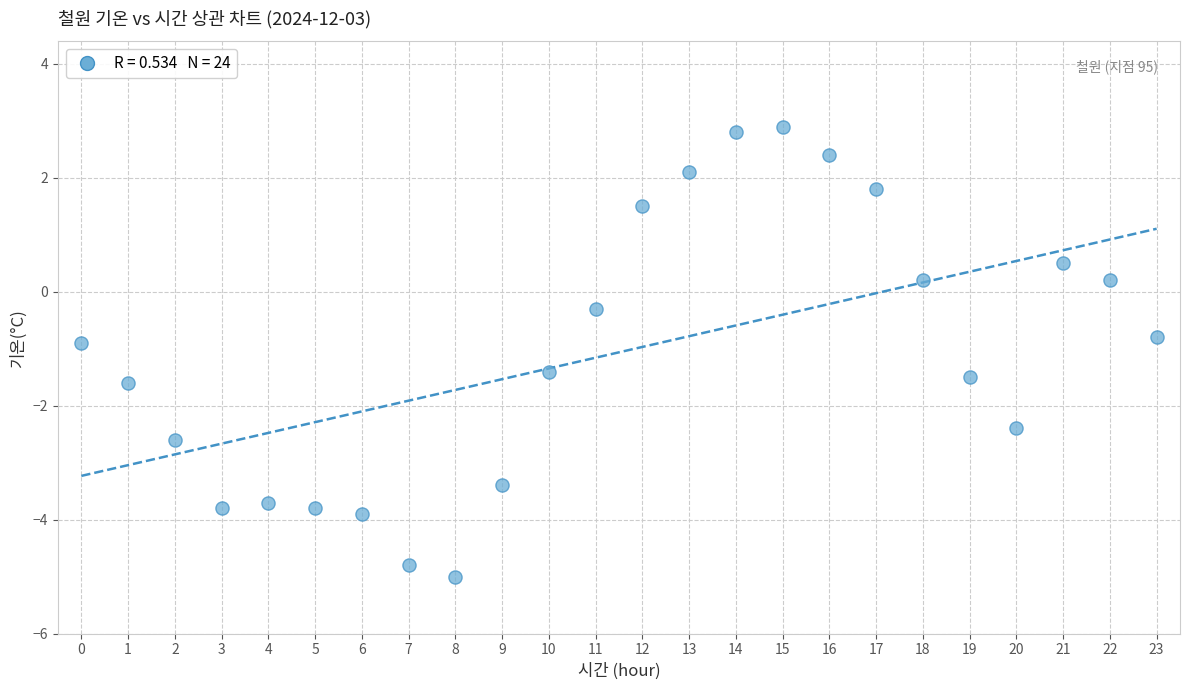

What is the range of Y values (max minus min)?

7.9